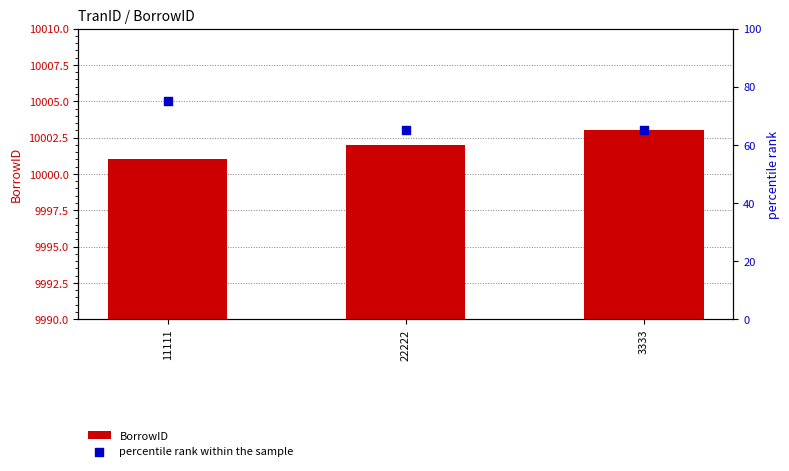

Which series has the largest total across all categories?

BorrowID